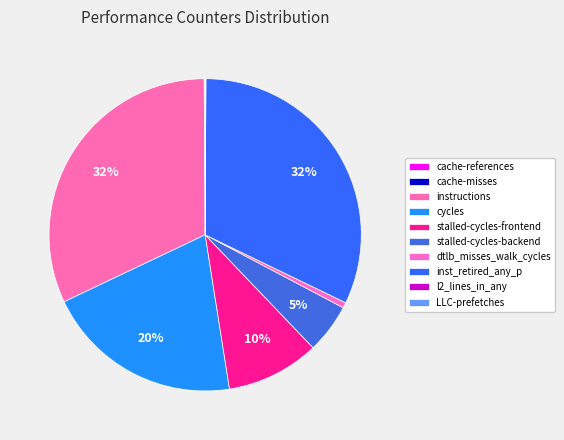

How many segments does this pie chart have?

10